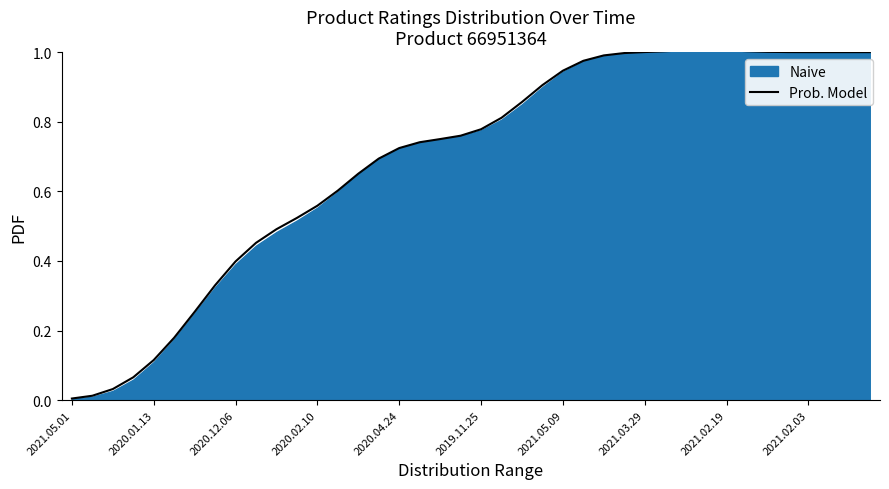

Is it true that the value at 35 is 1.0?

True